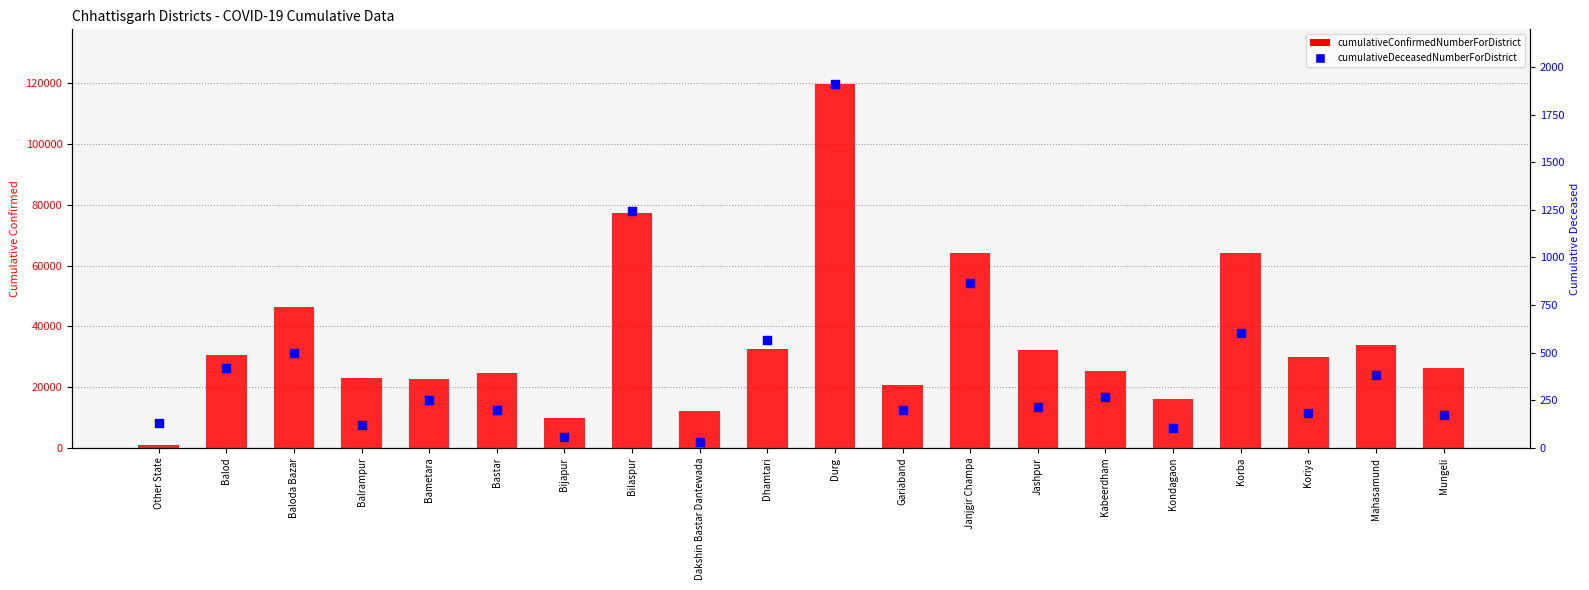

What is the total value across all series at Janjgir Champa?

65027